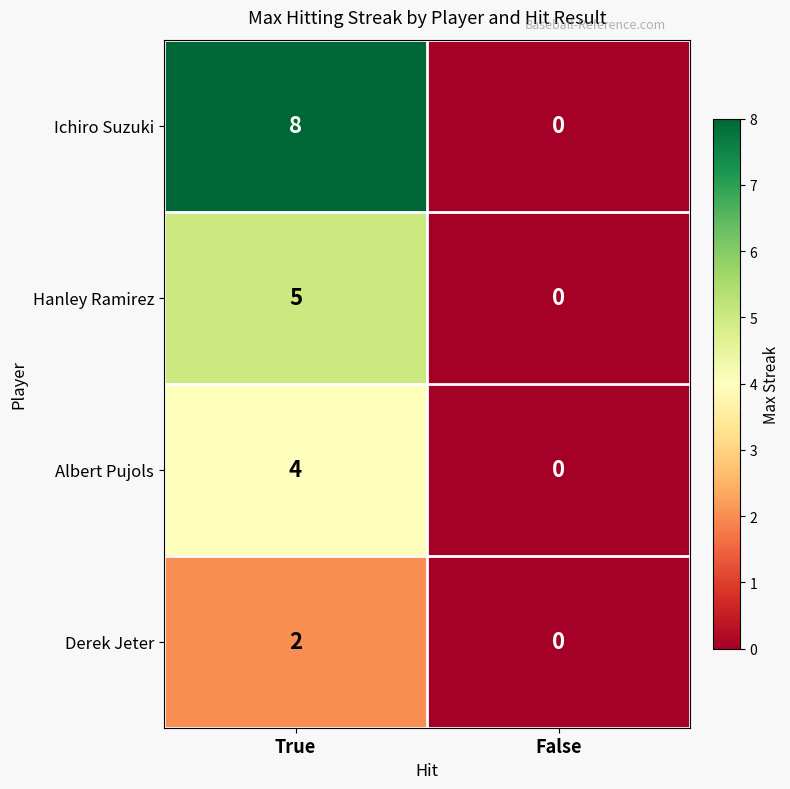

Which category has the highest value across all series?

True